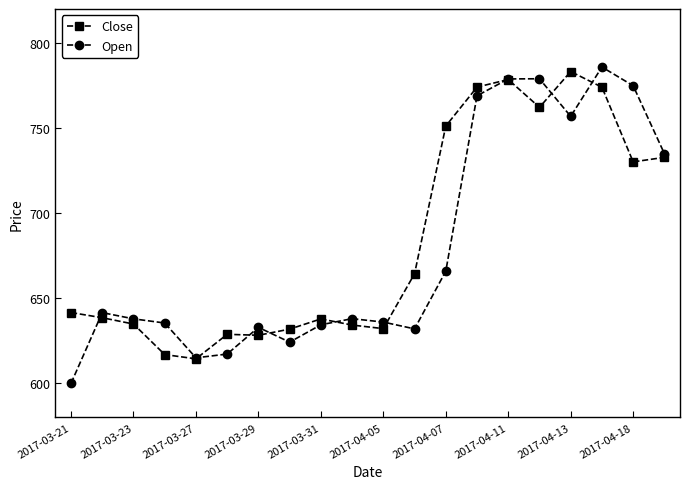

What is the minimum value for Close?

614.4